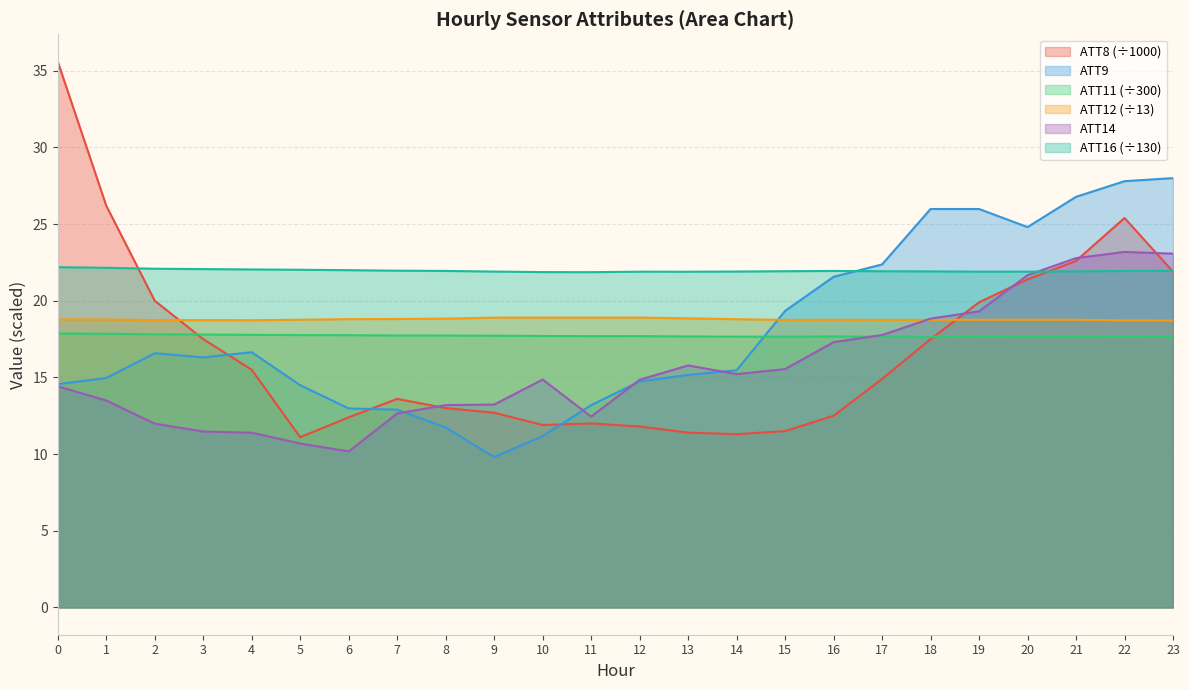

Is the value of ATT11 at 15 greater than the value of ATT12 at 13?

No